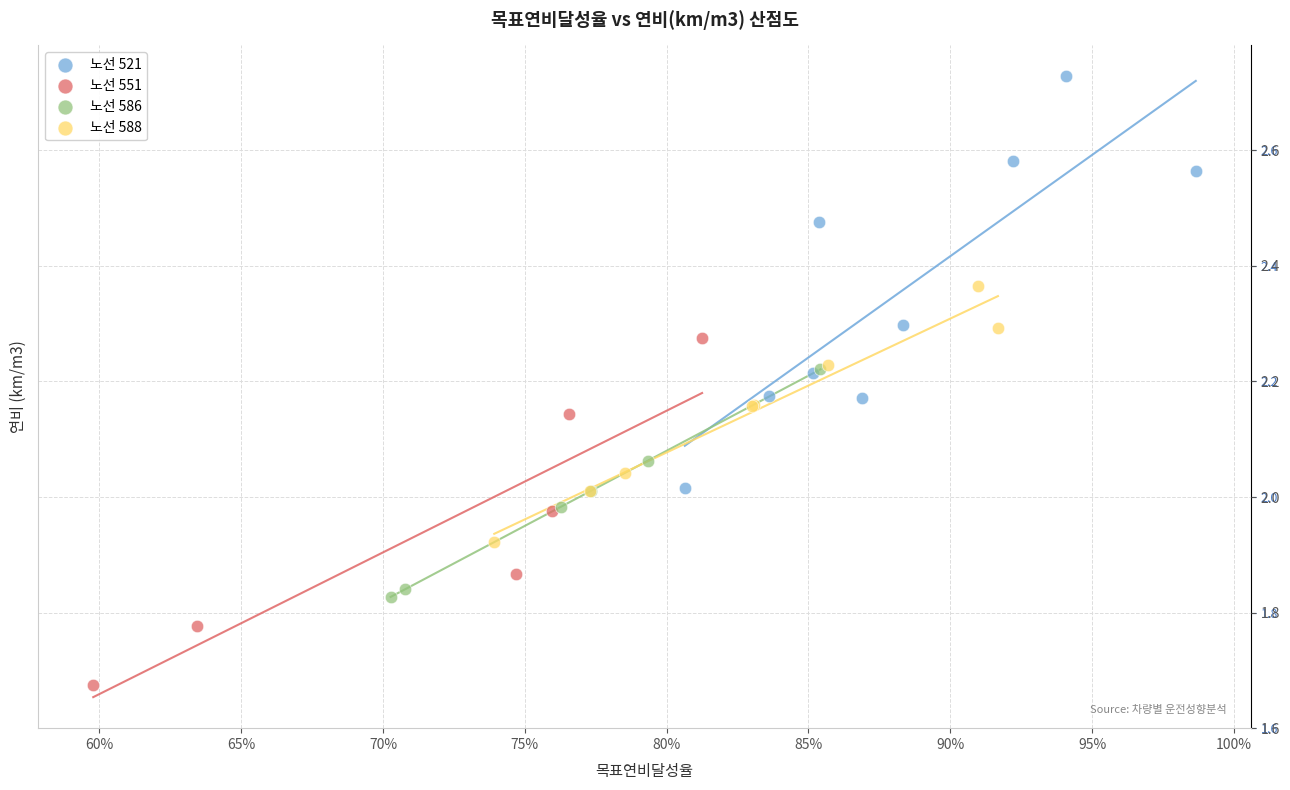

Which series contains the lowest Y value?

노선 551